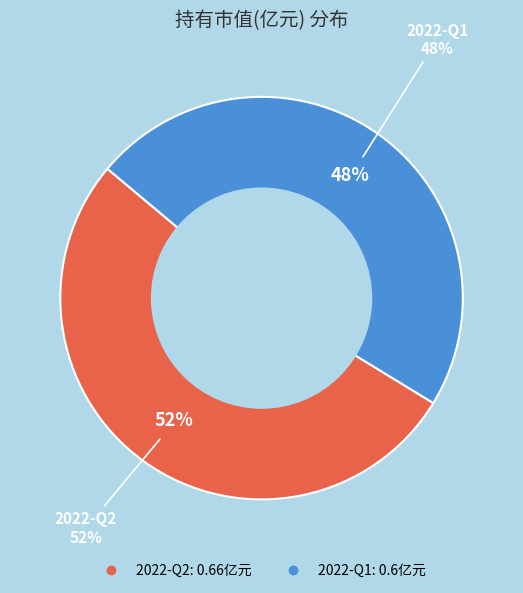

Count the number of slices in the pie.

2